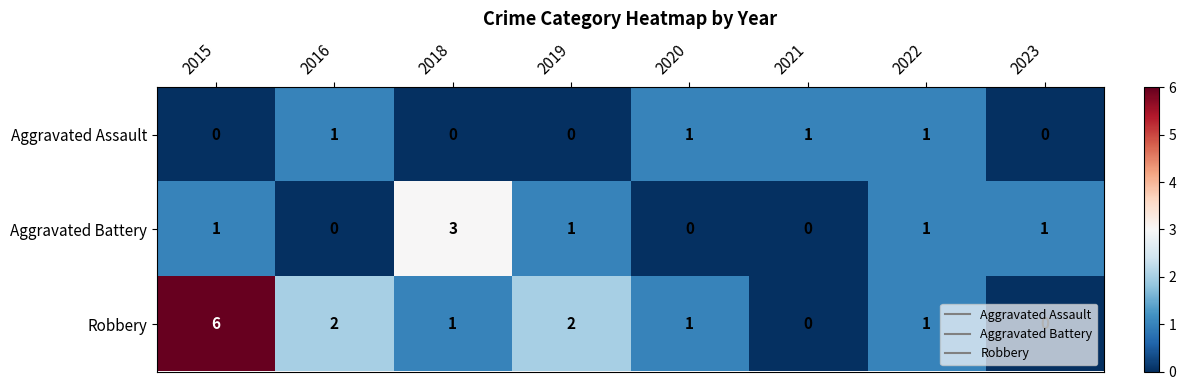

Rank the series by their maximum value, from lowest to highest.

Aggravated Assault, Aggravated Battery, Robbery